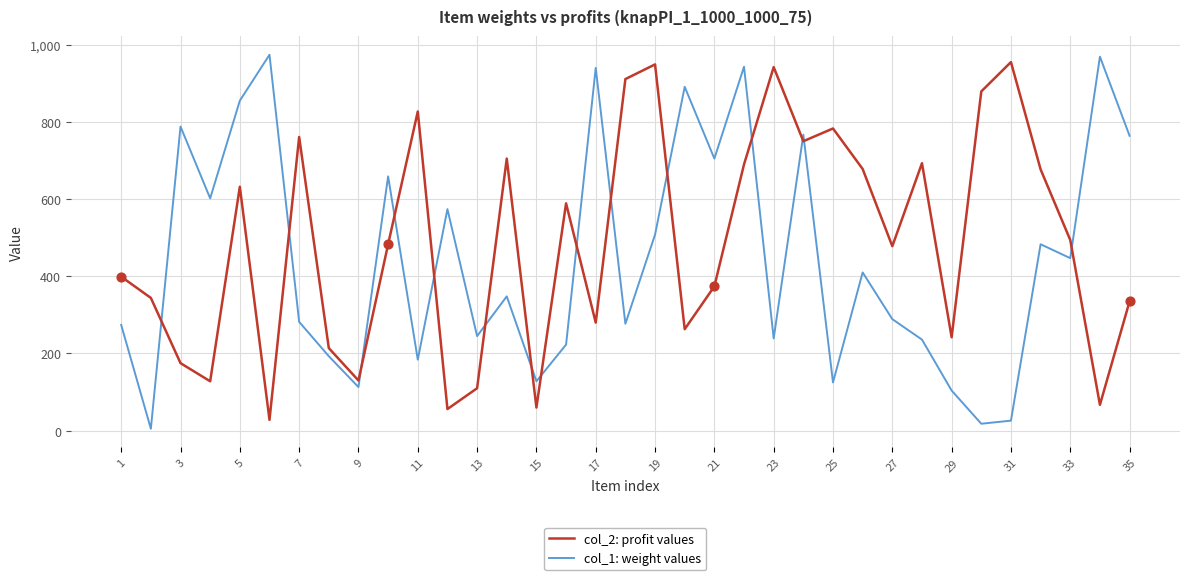

Which series has the largest total across all categories?

col_2: profit values